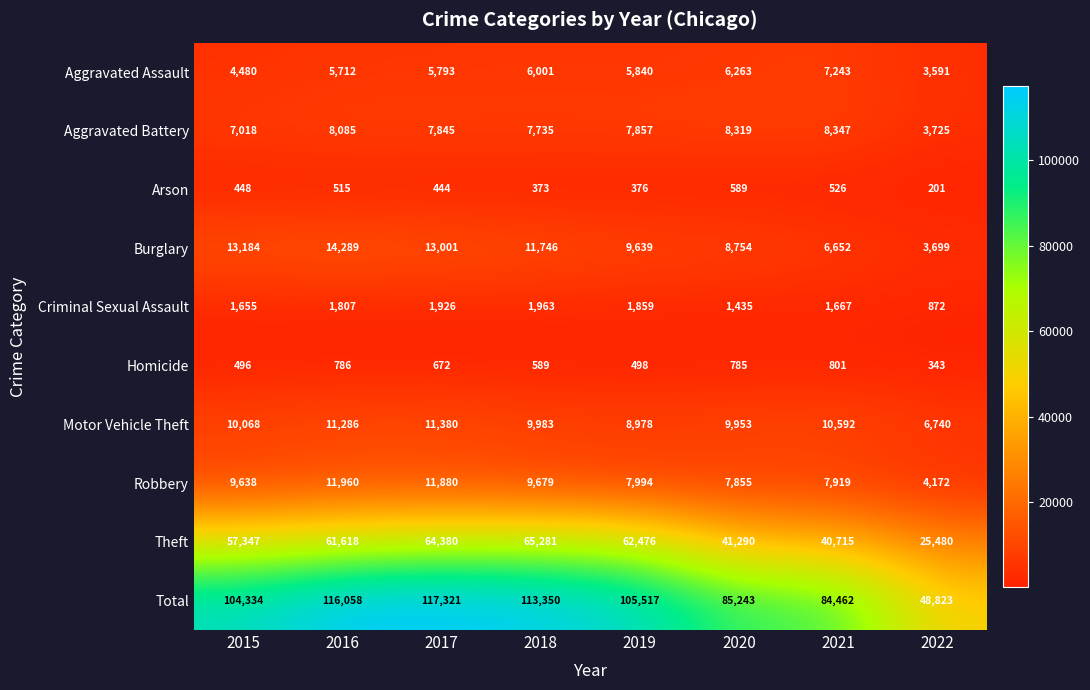

At which label does Aggravated Assault first exceed 5840?

2018